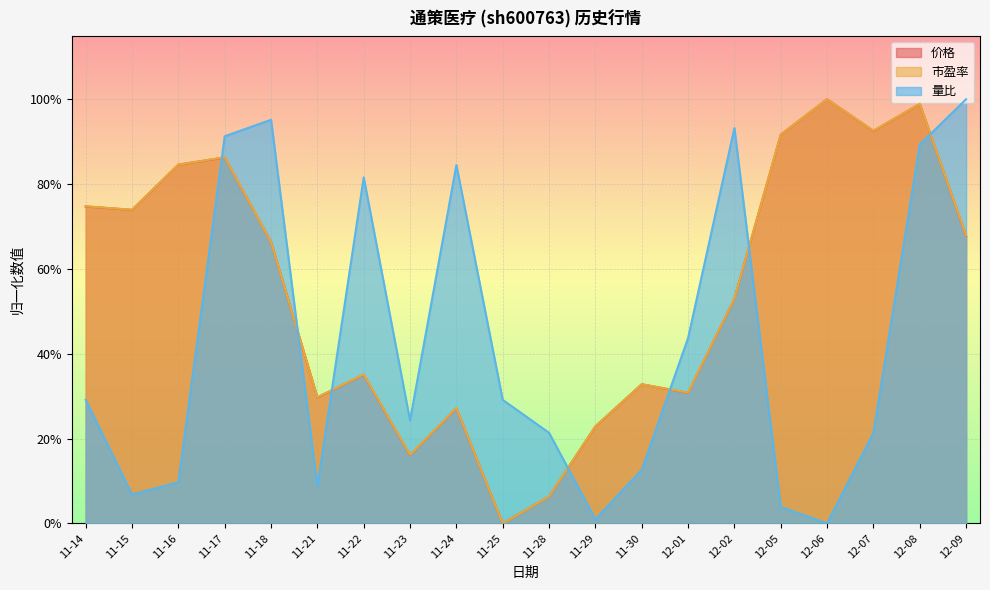

How many lines are shown in the chart?

3